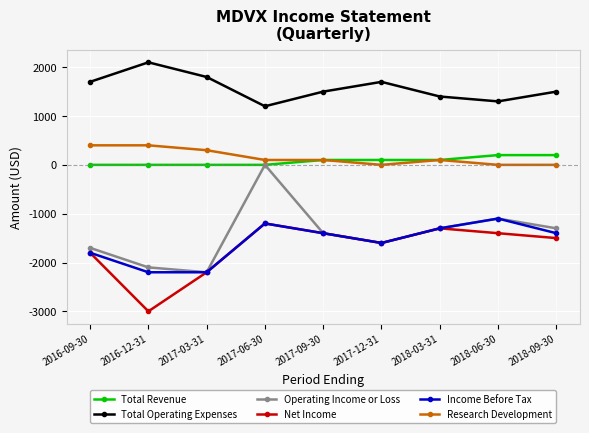

True or false: Total Revenue and Income Before Tax cross at least once.

False